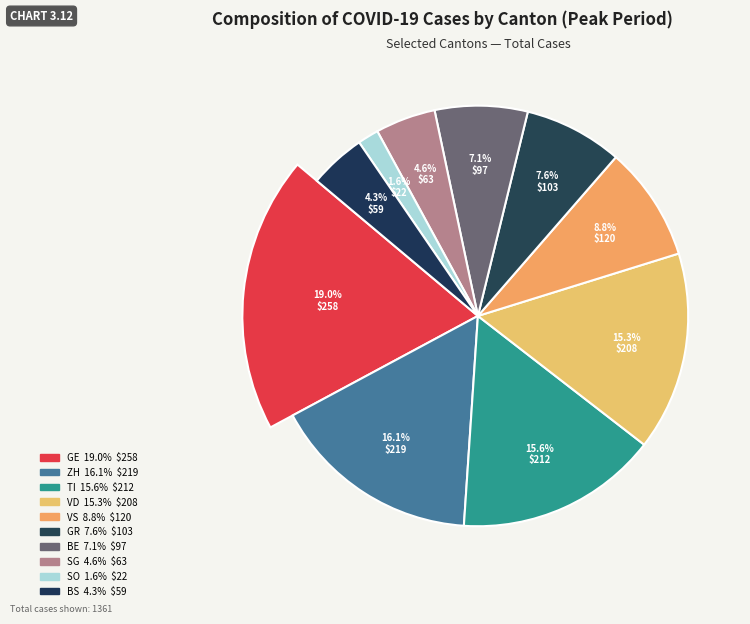

Which slice is the smallest?

SO